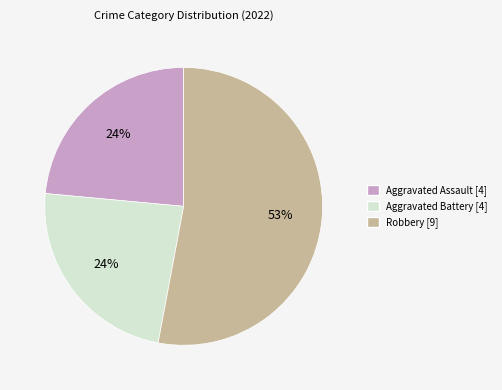

Count the number of slices in the pie.

3